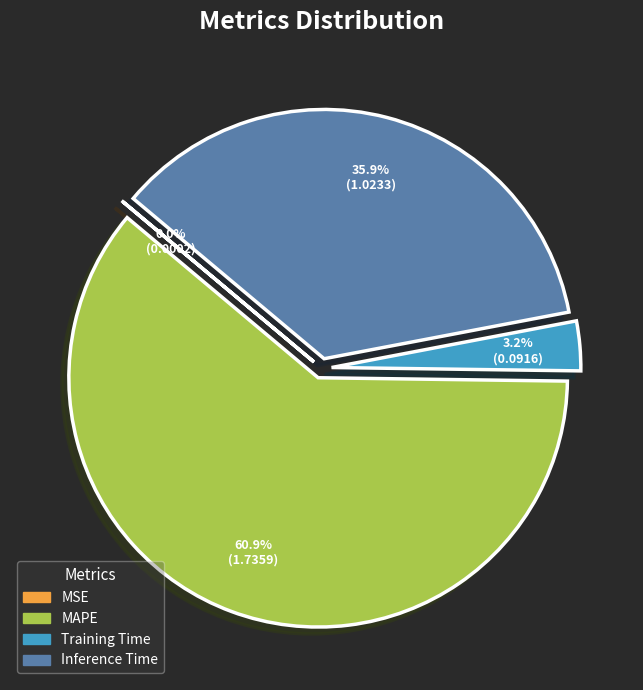

Is there any slice that represents more than half of the pie?

Yes